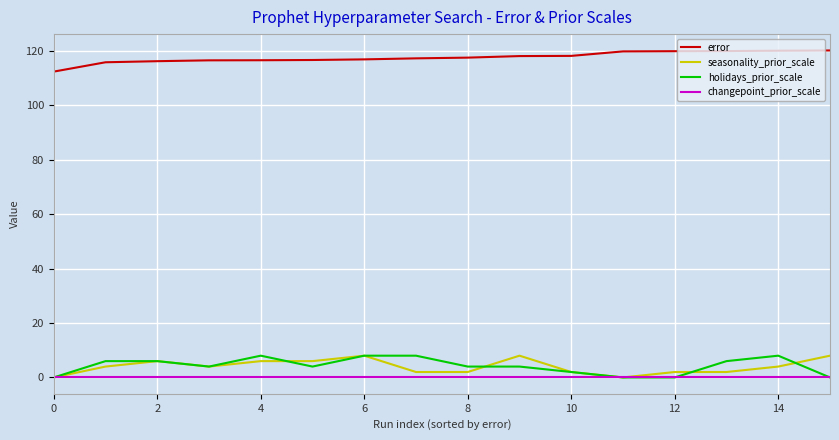

True or false: seasonality_prior_scale and error cross at least once.

False